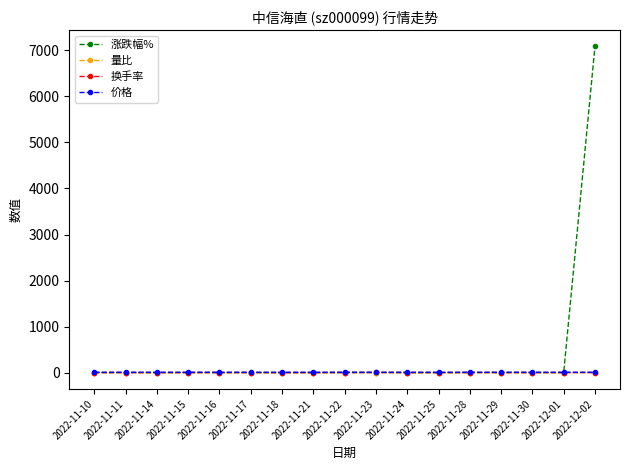

At which label does 量比 first exceed 1?

2022-11-10